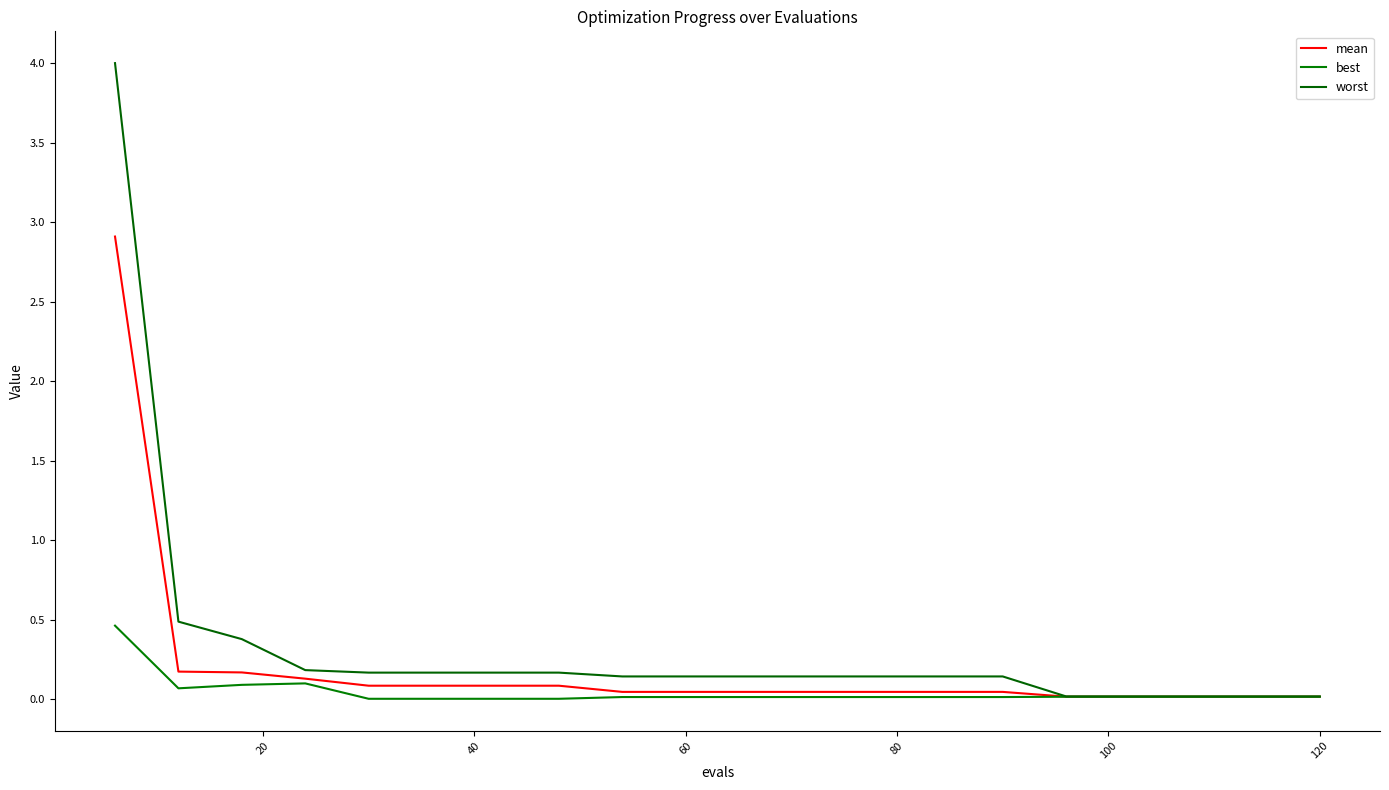

Which series has the largest range (max minus min)?

worst